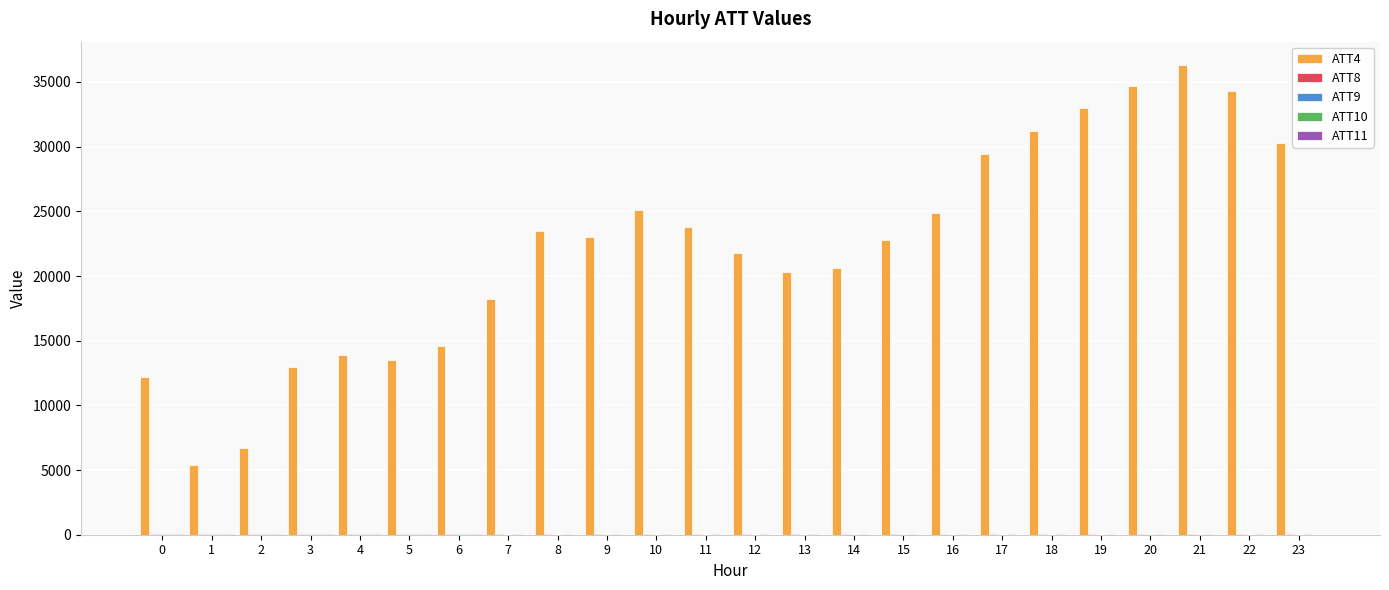

How many groups of bars are there?

24